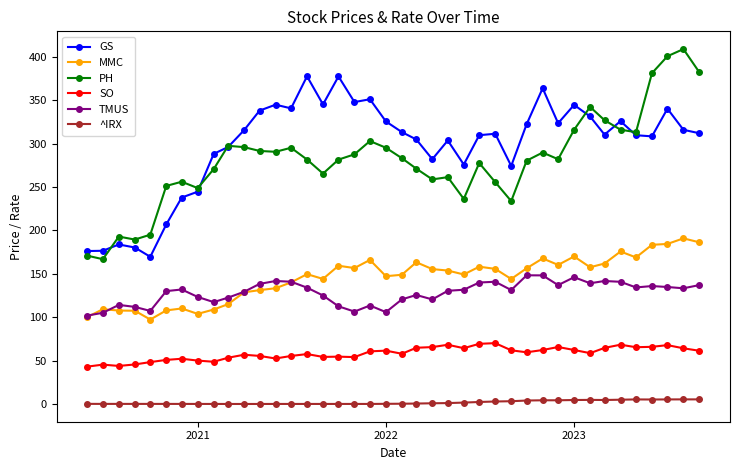

What is the value of the GS point at the 38th from the left?

340.1